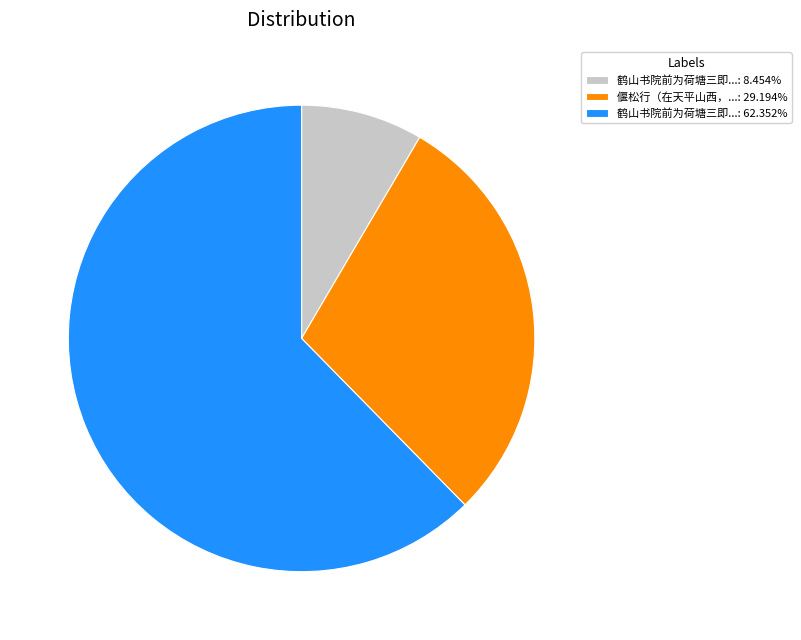

Combined, do 鹤山书院前为荷塘三即...: 8.454% and 偃松行（在天平山西，...: 29.194% account for over 50%?

No